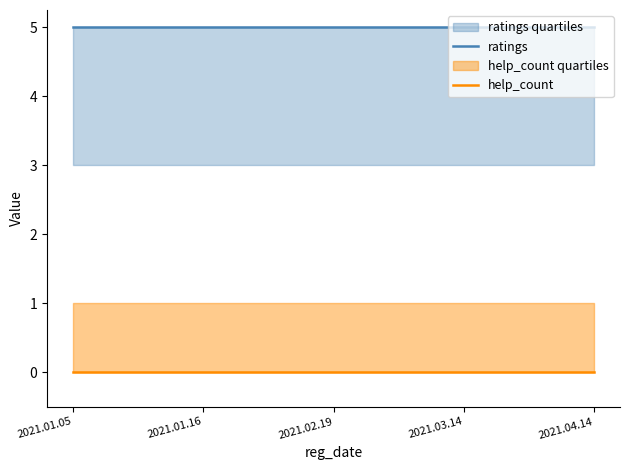

Where is ratings nearest to the value 5?

2021.01.05